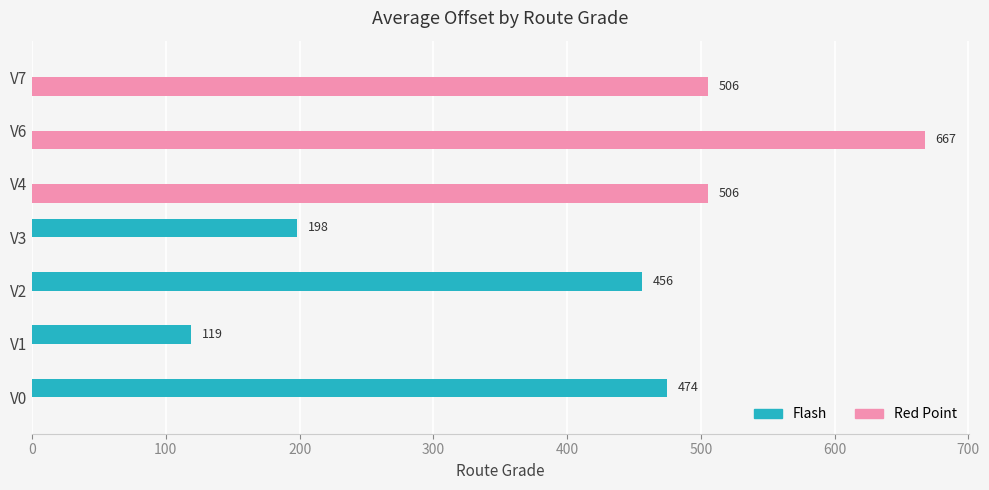

What is the approximate value of Red Point at V4?

505.7